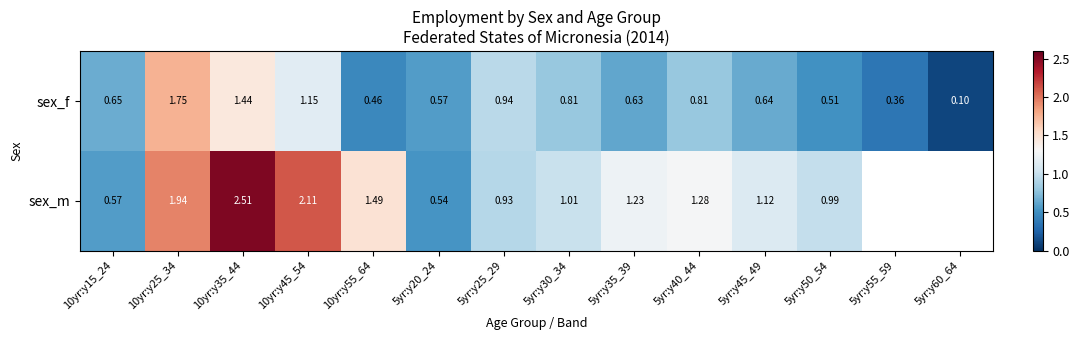

Count the number of categories in the chart.

14